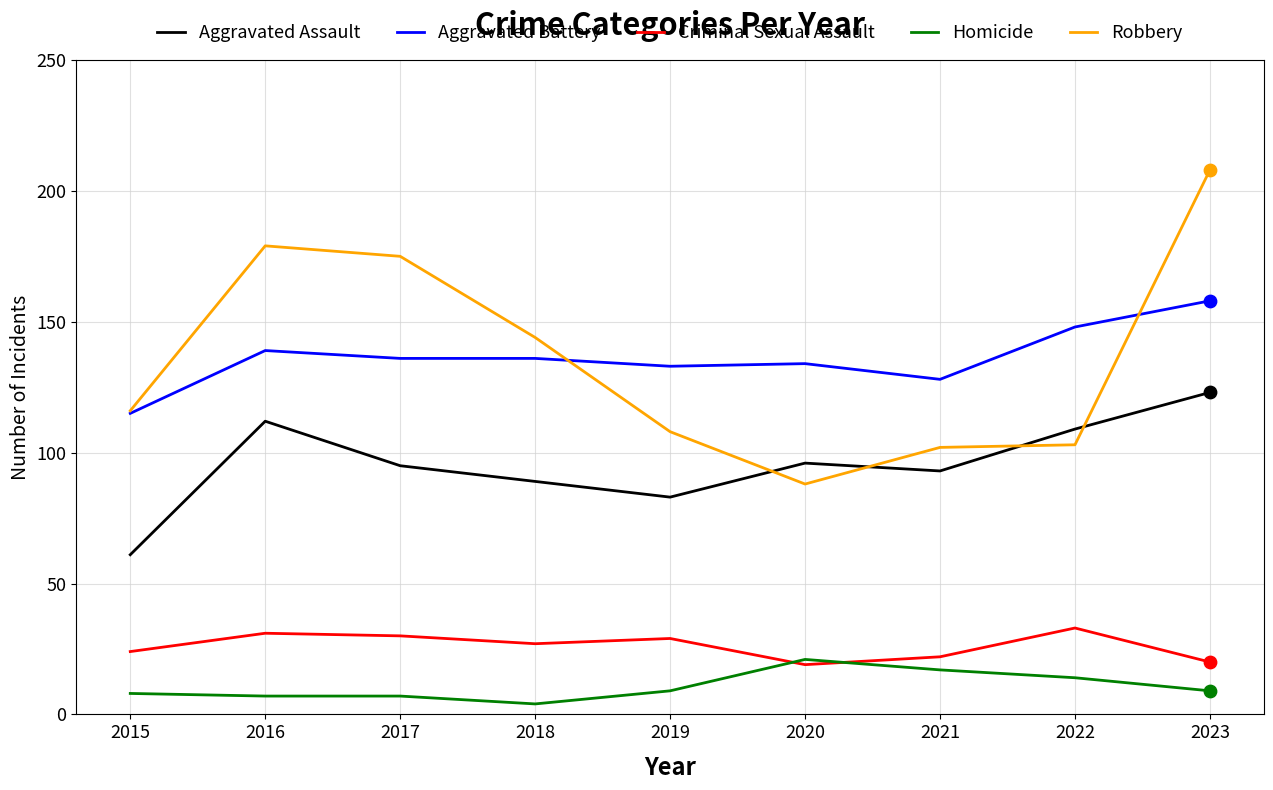

What is the total value across all series at 2017?

443